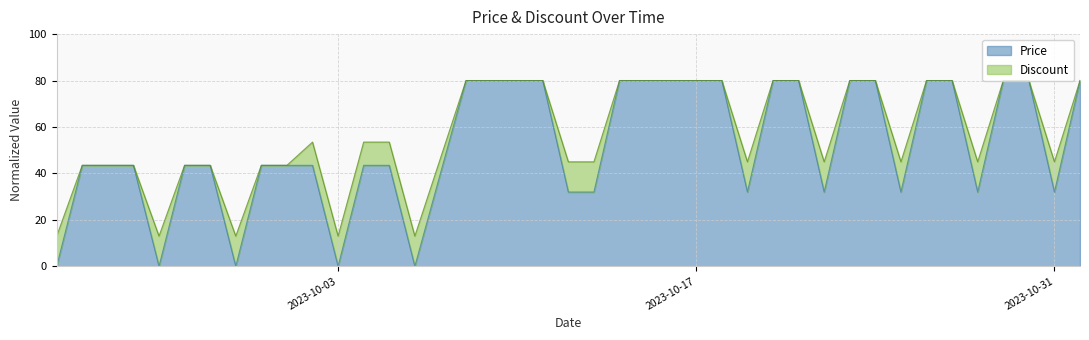

Which has a higher value, 2023-10-01 or 2023-10-11?

2023-10-11